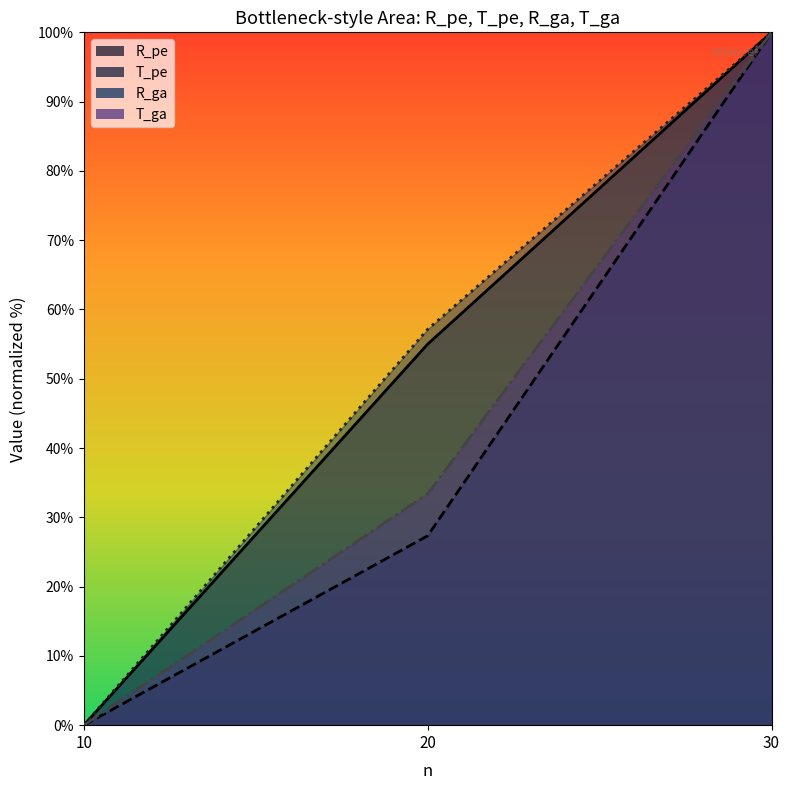

List the series in order of their peak value, highest first.

R_pe, T_pe, R_ga, T_ga